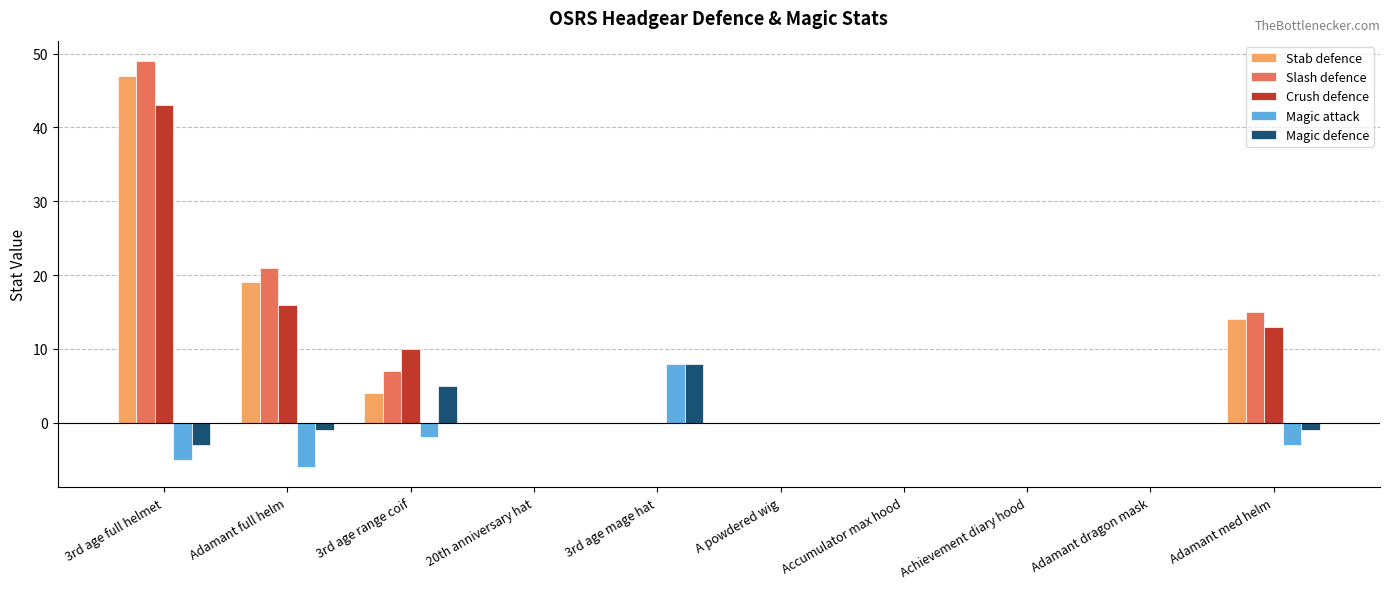

What is the sum of all Magic defence values?

8